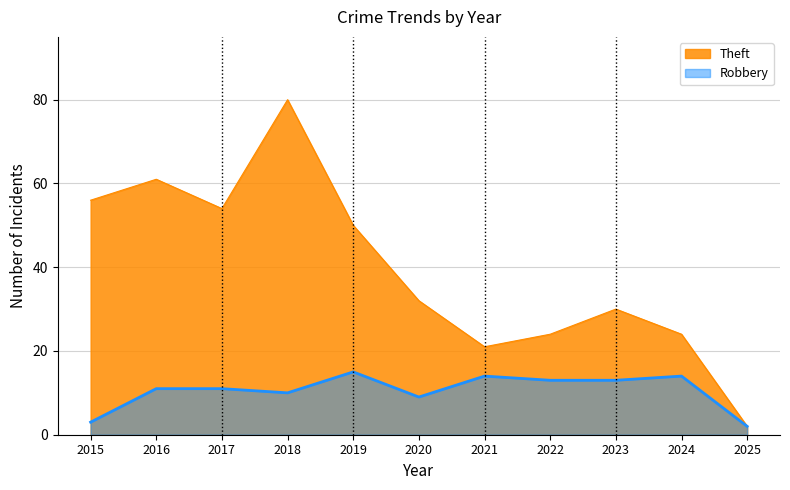

How many values in the Robbery series exceed 11?

5